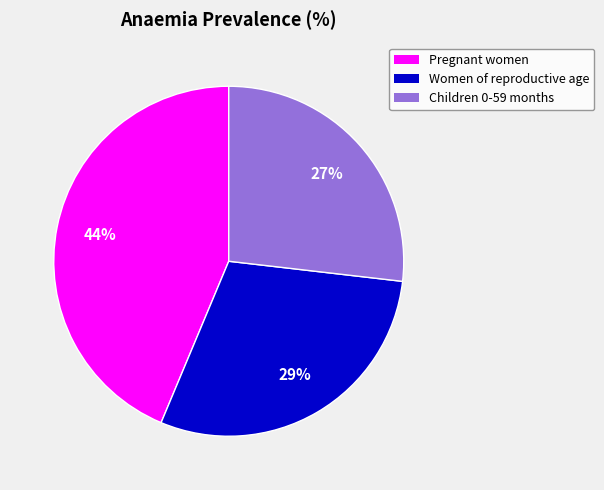

Rank the categories by value from lowest to highest.

Children 0-59 months, Women of reproductive age, Pregnant women